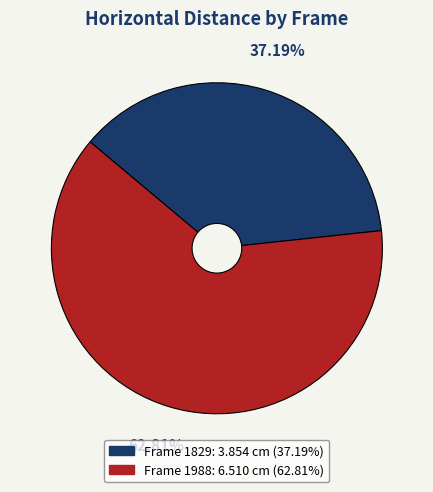

Is there any slice that represents more than half of the pie?

Yes